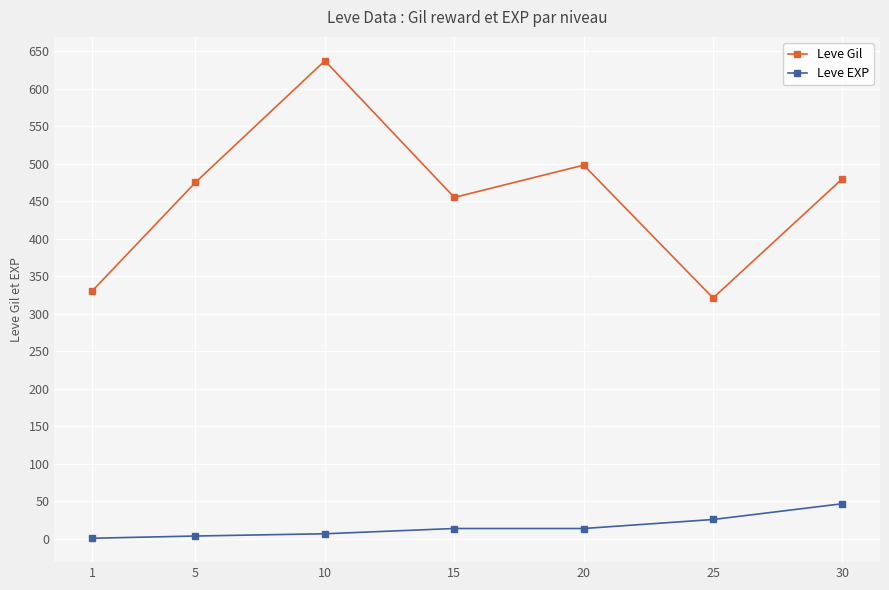

What is the difference between the maximum and minimum values in the Leve EXP series?

46